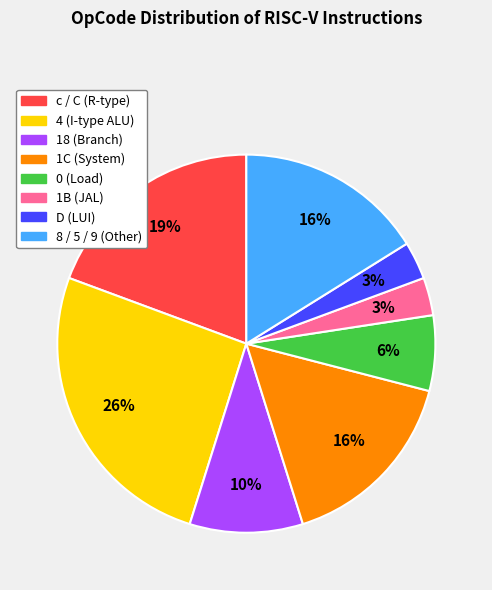

What percentage is the 8 / 5 / 9 (Other) slice, to the nearest percent?

16%